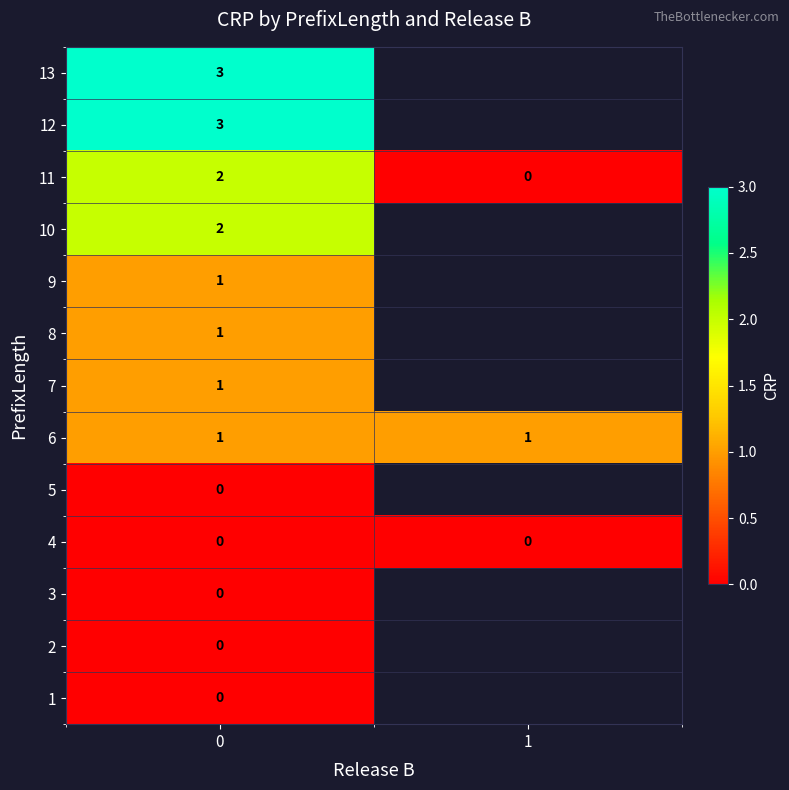

The value of 11 at 0 is 2. True or false?

True